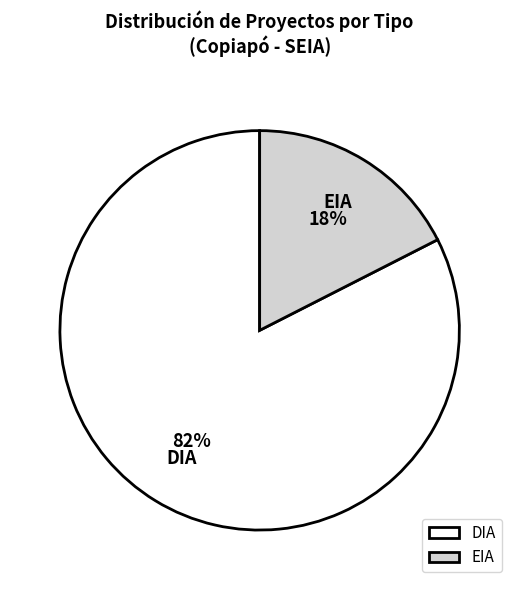

The EIA slice represents 12% of the pie. True or false?

False